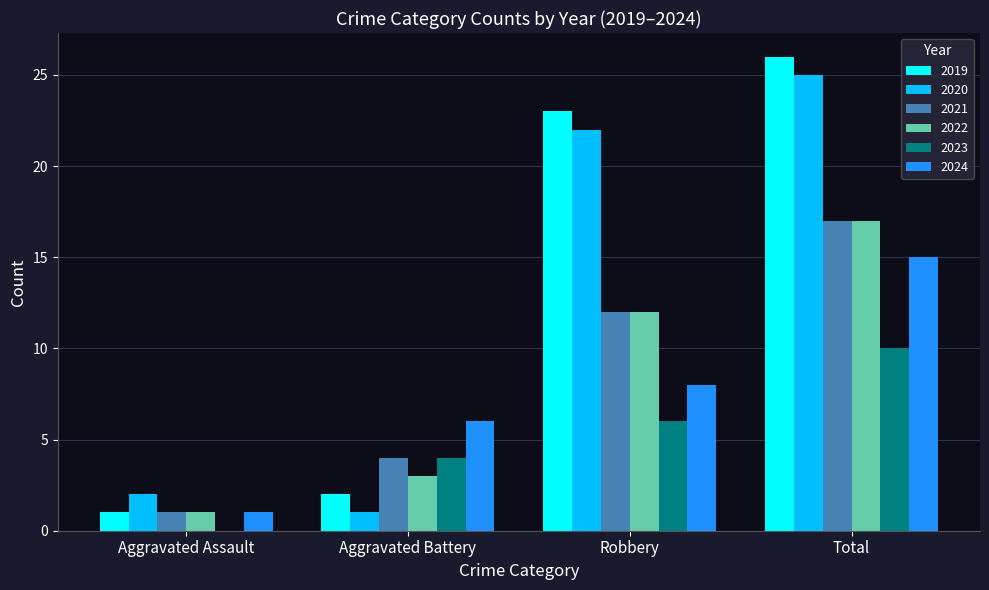

Where is 2019 nearest to the value 13?

Robbery